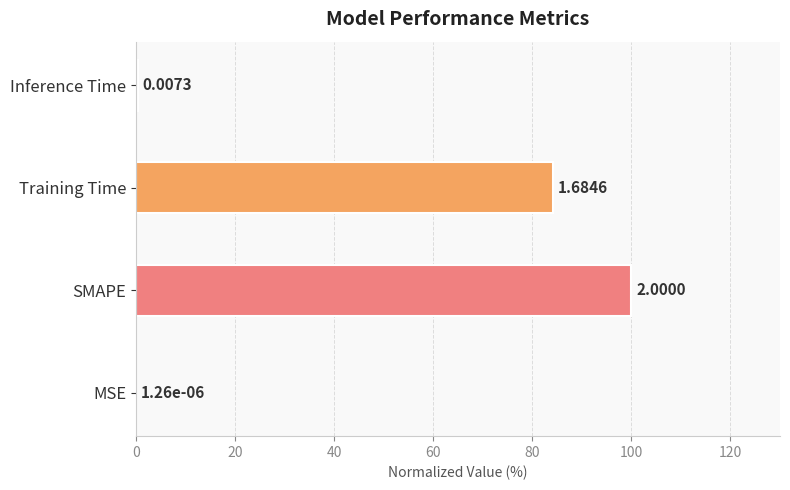

What is the change in value from MSE to Training Time?

+84.2